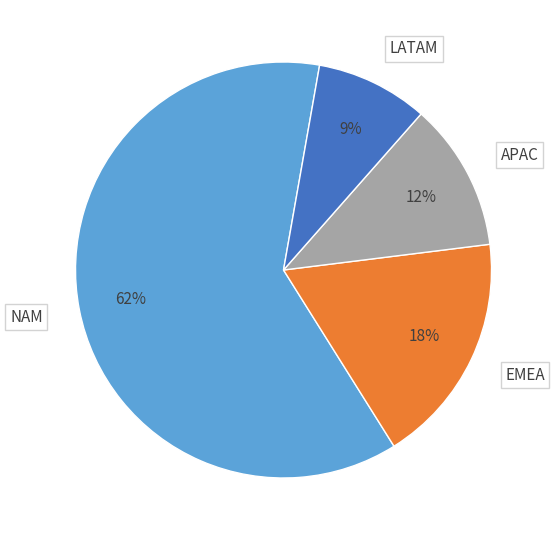

Which category has the biggest portion of the pie?

NAM